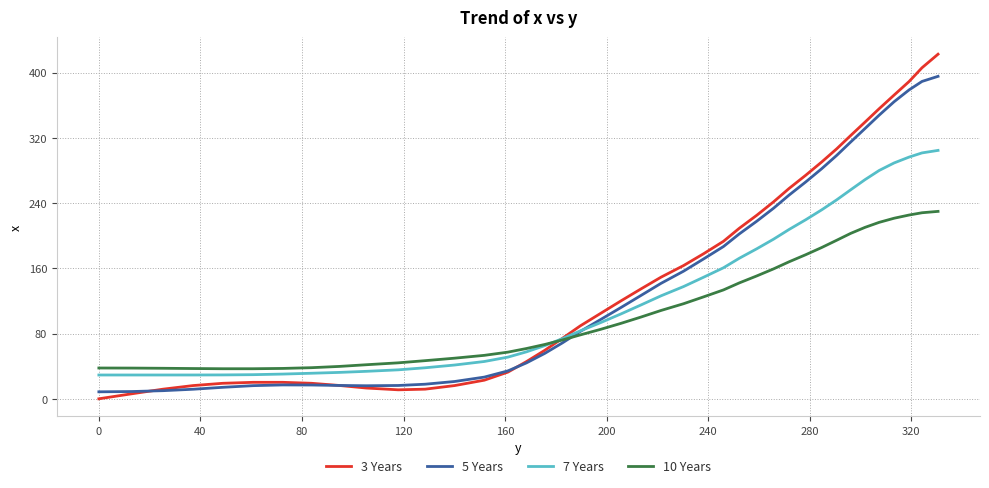

List the series in order of their peak value, lowest first.

10 Years, 7 Years, 5 Years, 3 Years